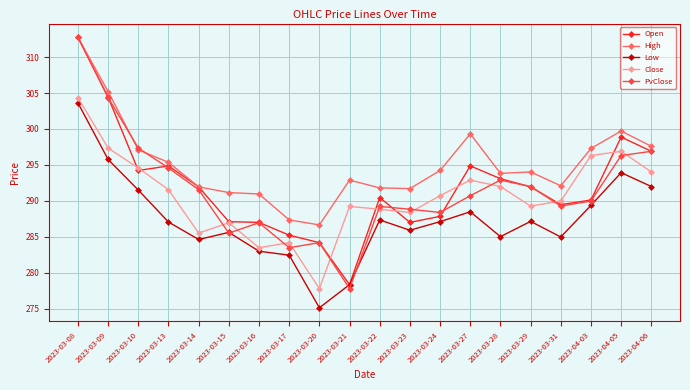

What is the lowest value of the Close series?

277.8